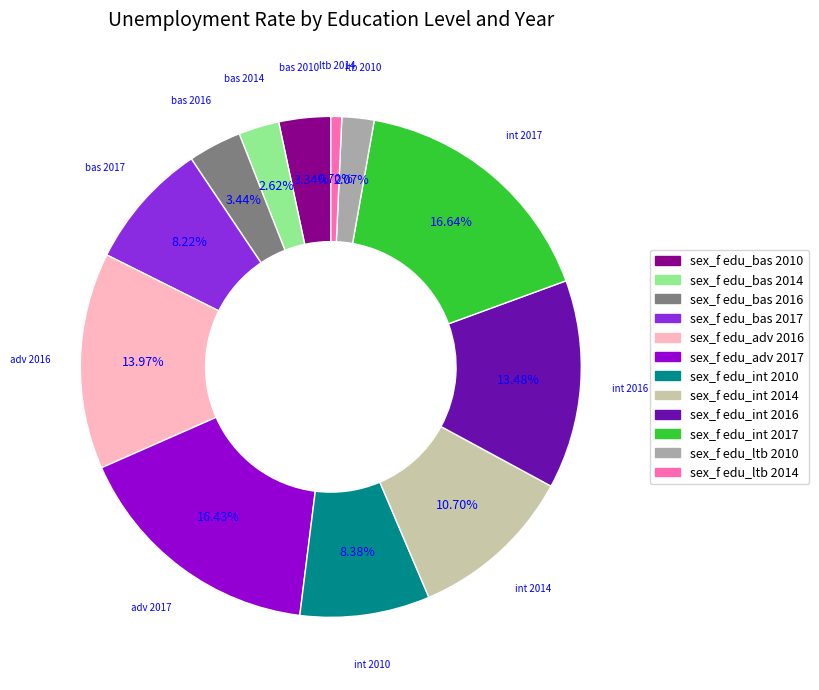

Which has a higher value, sex_f edu_bas 2014 or sex_f edu_ltb 2014?

sex_f edu_bas 2014